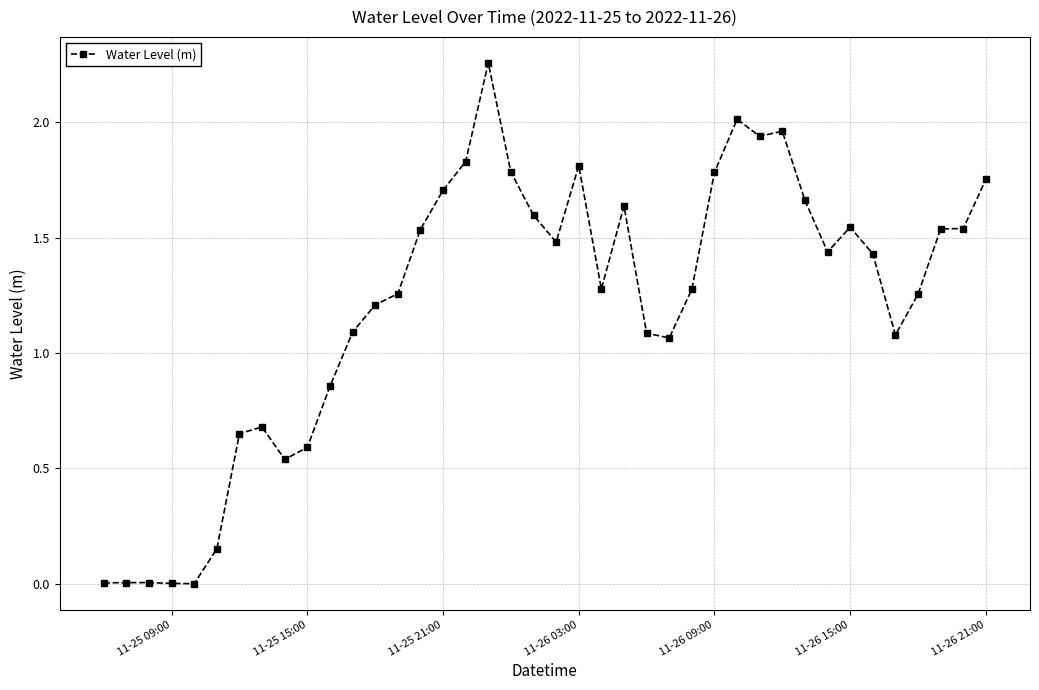

How many values exceed 1?

29